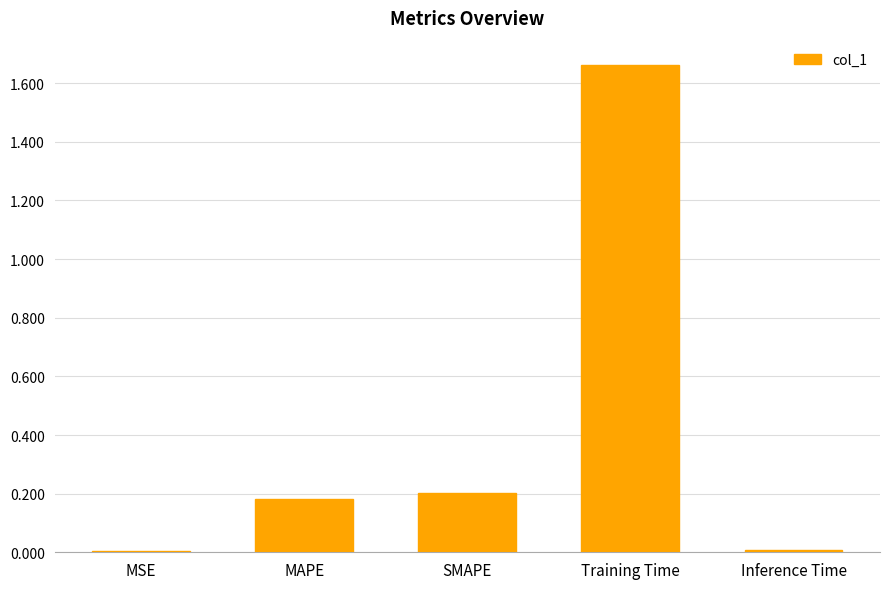

Which has a higher value, MAPE or MSE?

MAPE